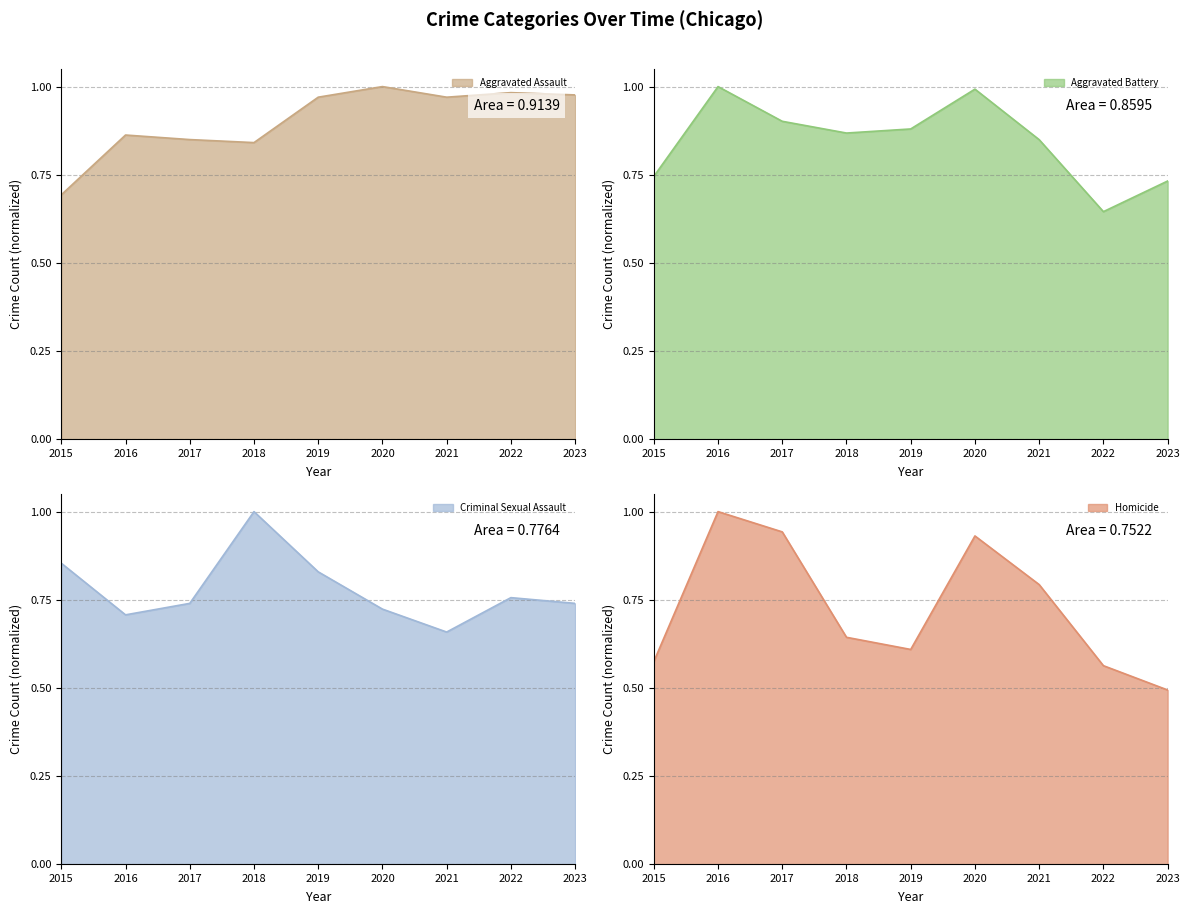

List the series in order of their overall mean, highest first.

Aggravated Assault, Aggravated Battery, Criminal Sexual Assault, Homicide